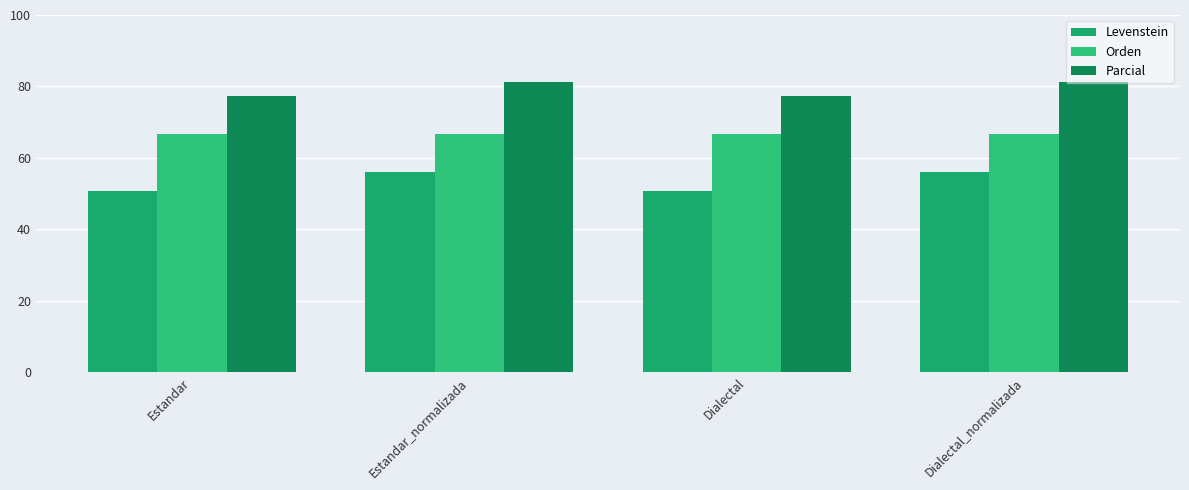

What are all the series names shown in the legend?

Levenstein, Orden, Parcial